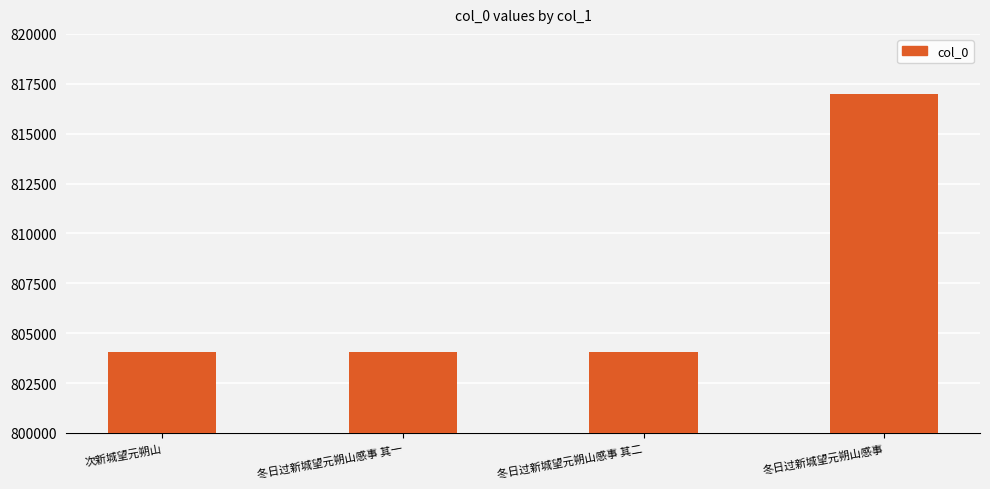

How many bars are there in total?

4